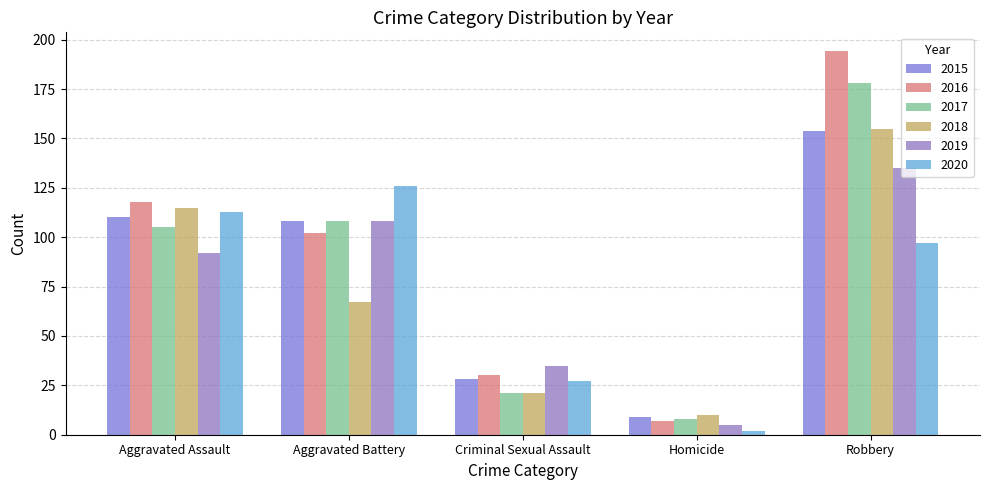

Reading left to right, list all the values displayed in this chart.

2015: 110	108	28	9	154
2016: 118	102	30	7	194
2017: 105	108	21	8	178
2018: 115	67	21	10	155
2019: 92	108	35	5	135
2020: 113	126	27	2	97